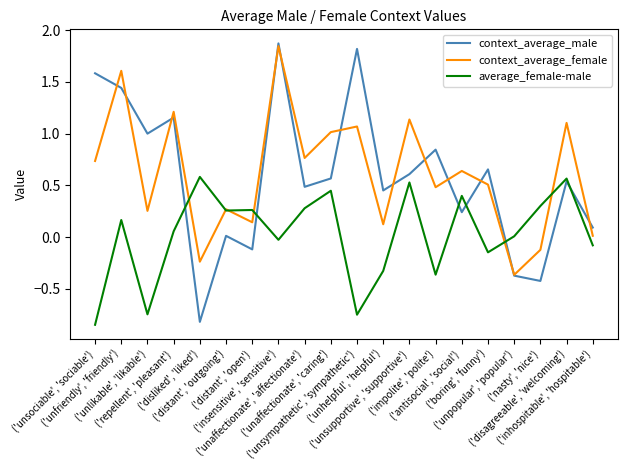

True or false: average_female-male and context_average_female intersect in this chart.

True